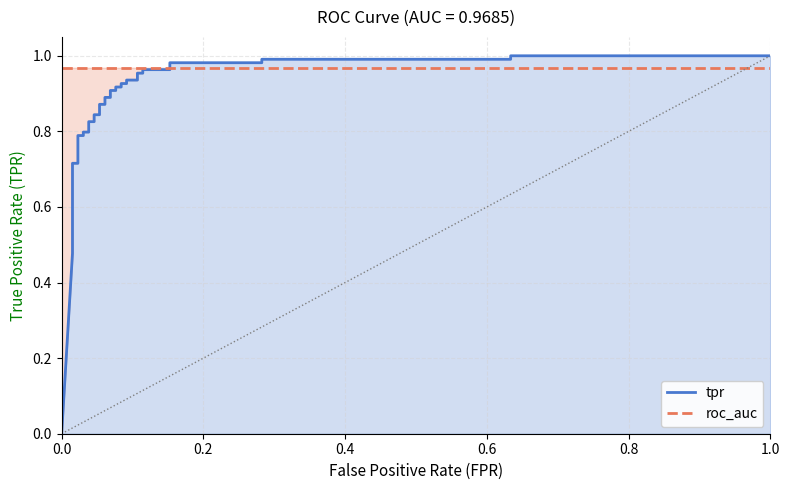

Rank the series by their maximum value, from highest to lowest.

tpr, roc_auc